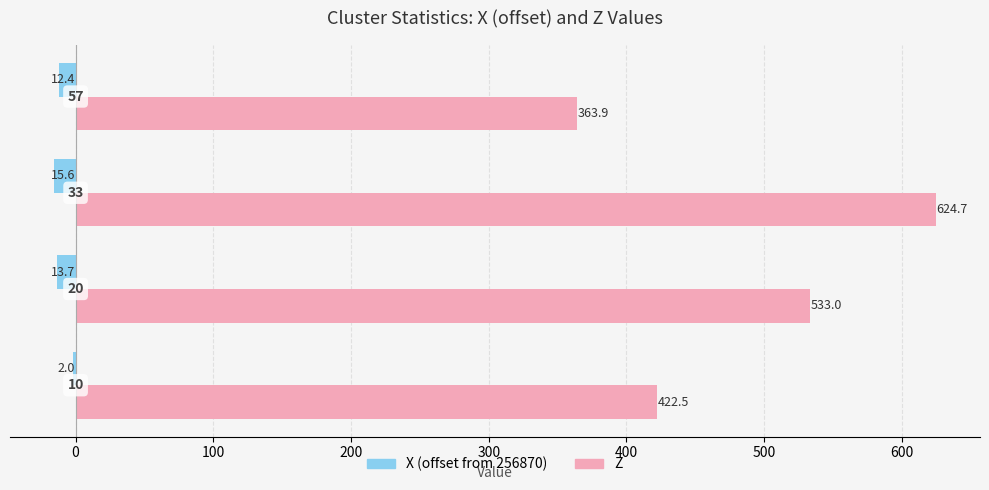

What are all the series names shown in the legend?

X (offset from 256870), Z